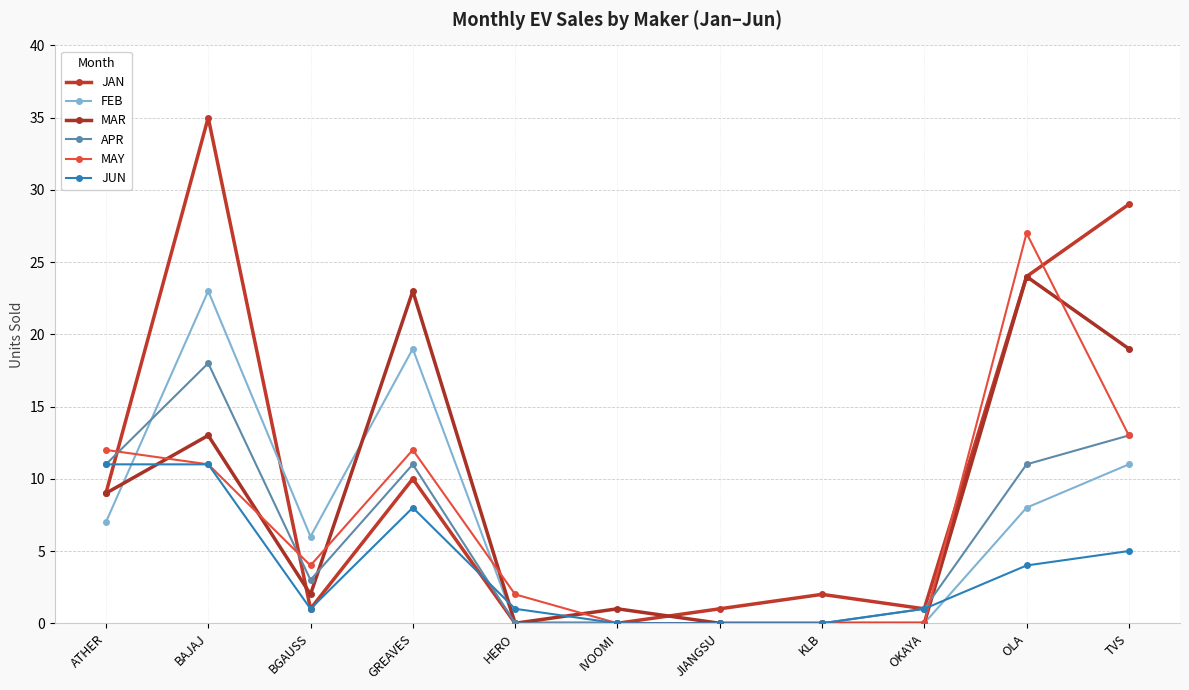

Does the chart display data point markers on the line(s)?

Yes